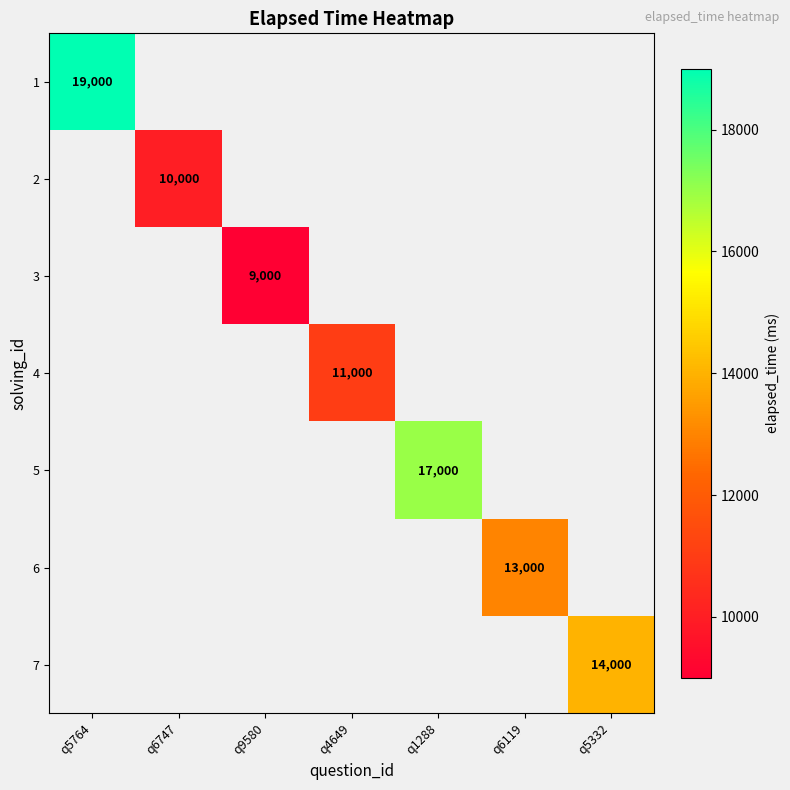

The value of 7 at q5332 is 22427. True or false?

False